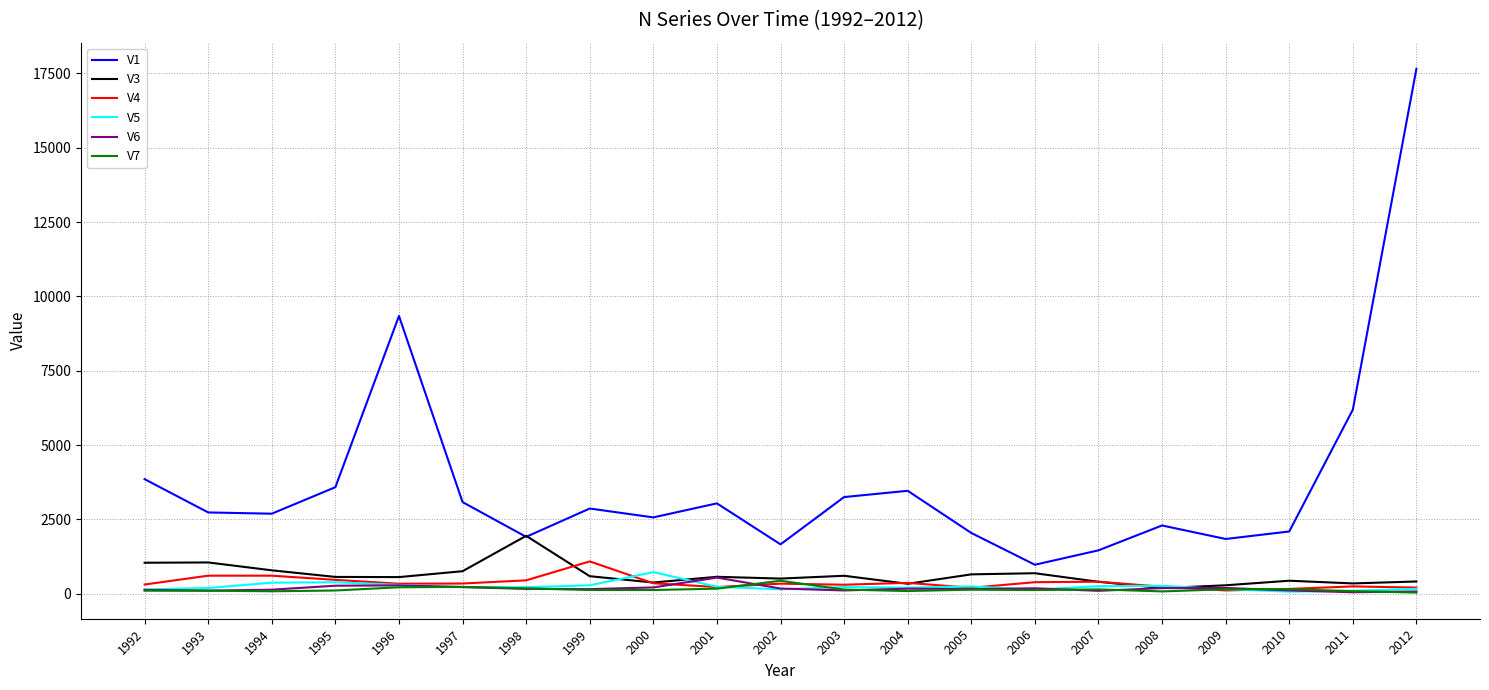

What is the difference between the maximum and minimum values in the V4 series?

976.9